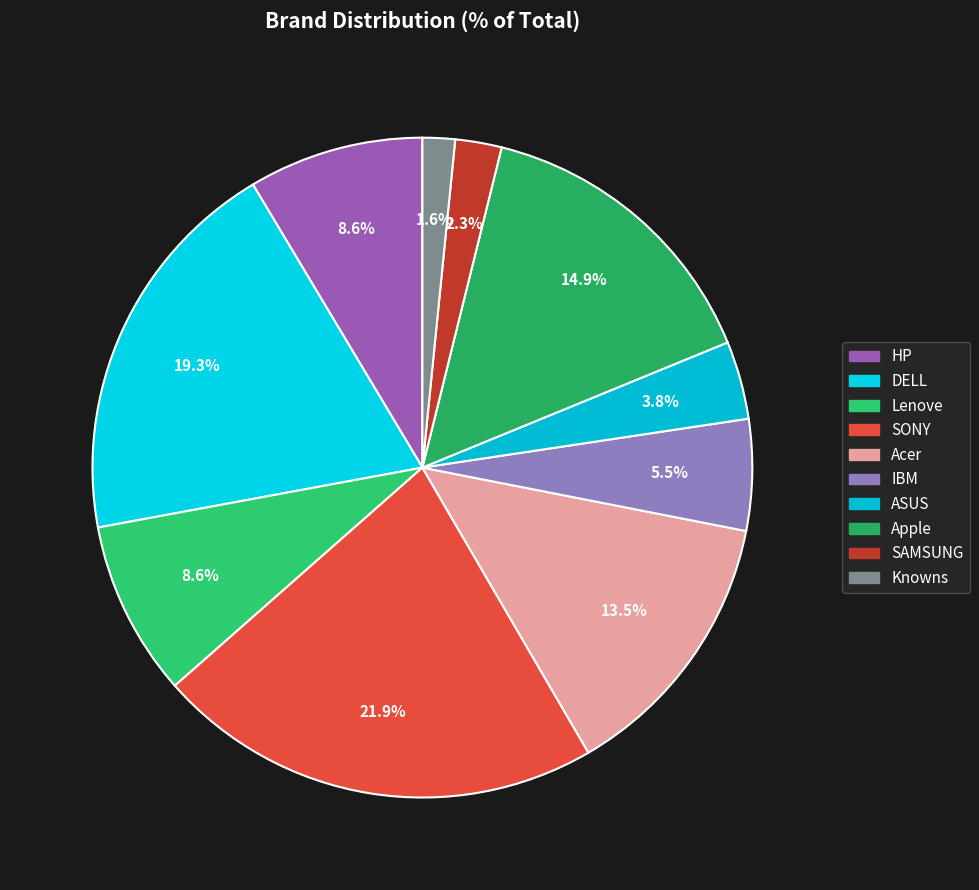

To the nearest percent, what portion does SONY represent?

22%